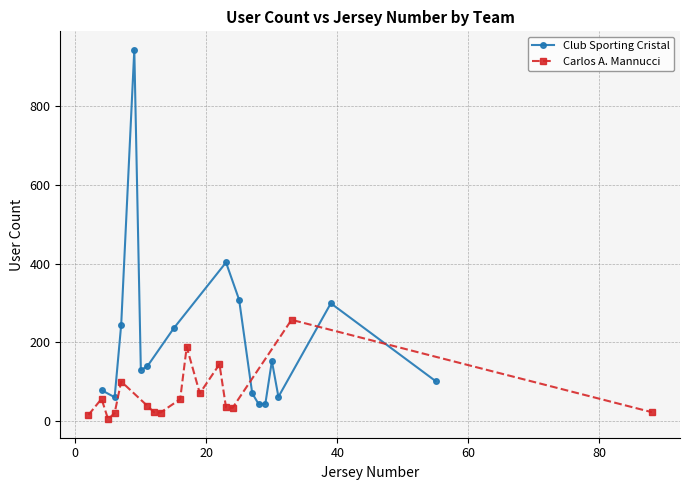

What is the maximum value for Club Sporting Cristal?

944